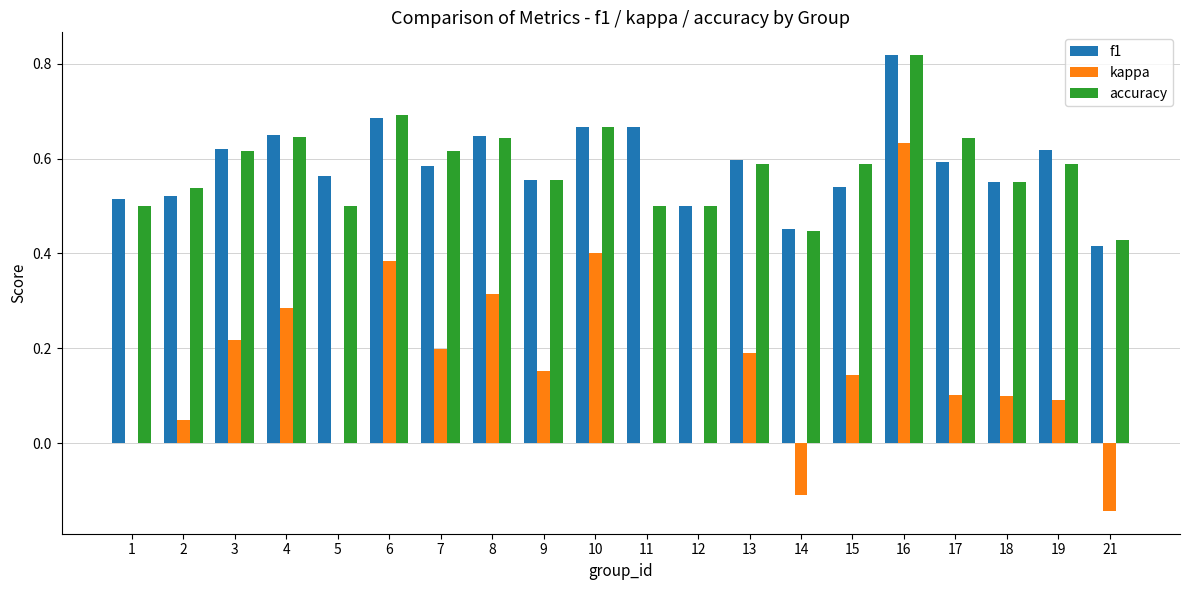

How many data points does each series have?

20